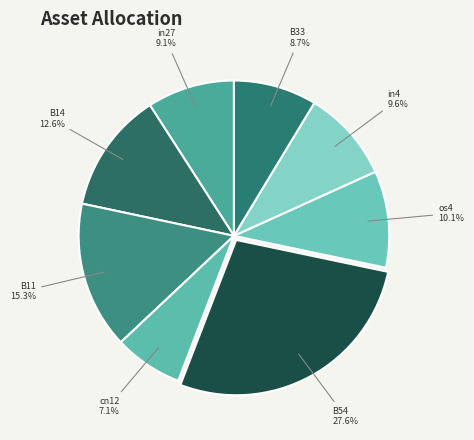

How many slices are in this pie chart?

8